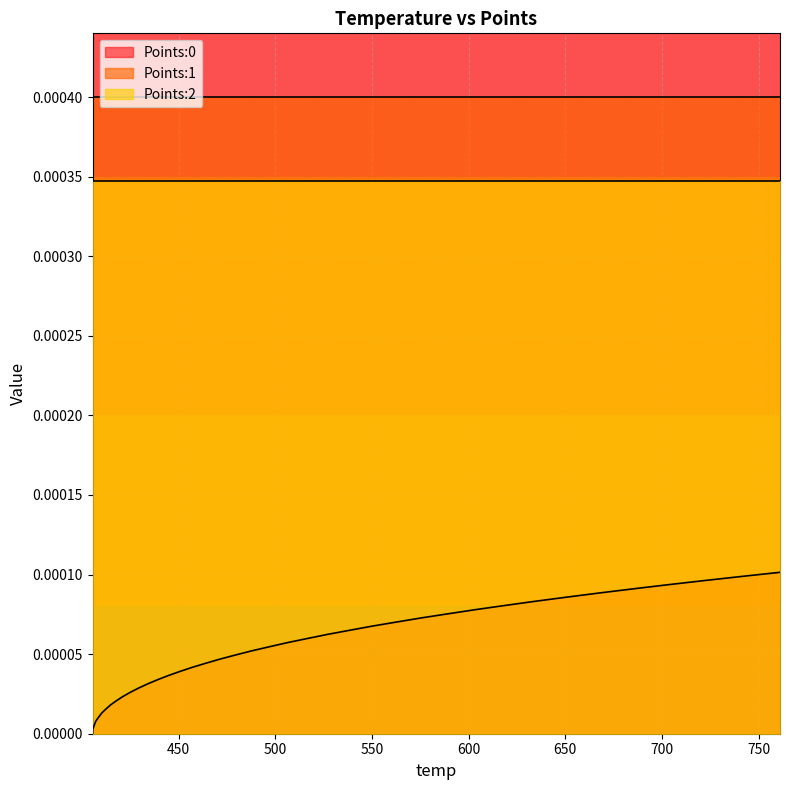

Does the chart display data point markers on the line(s)?

No